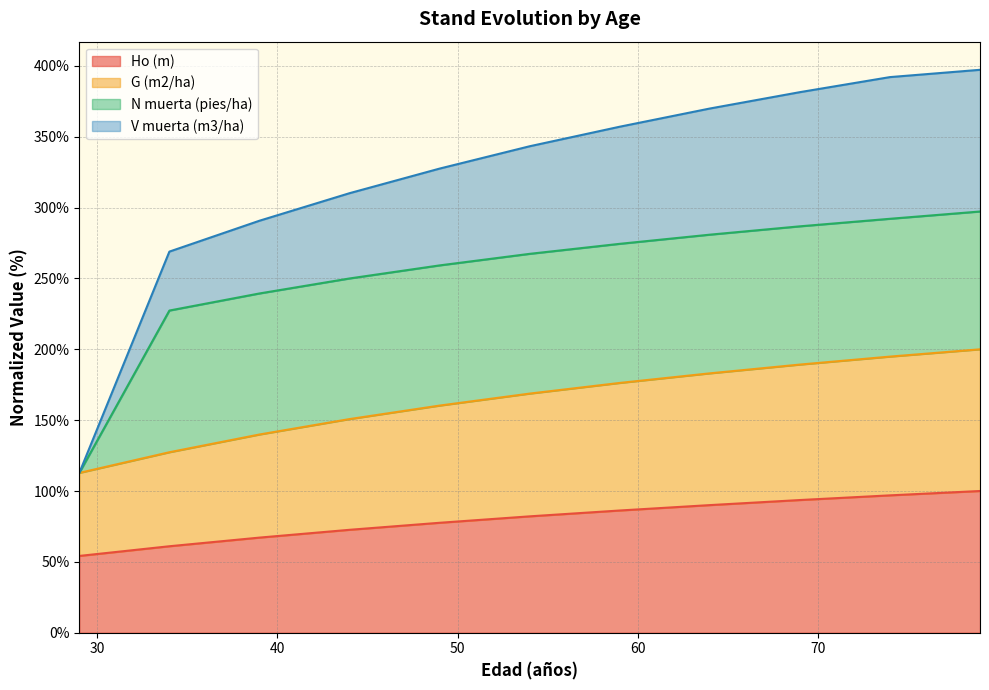

What is the minimum value for Ho (m)?

54.2